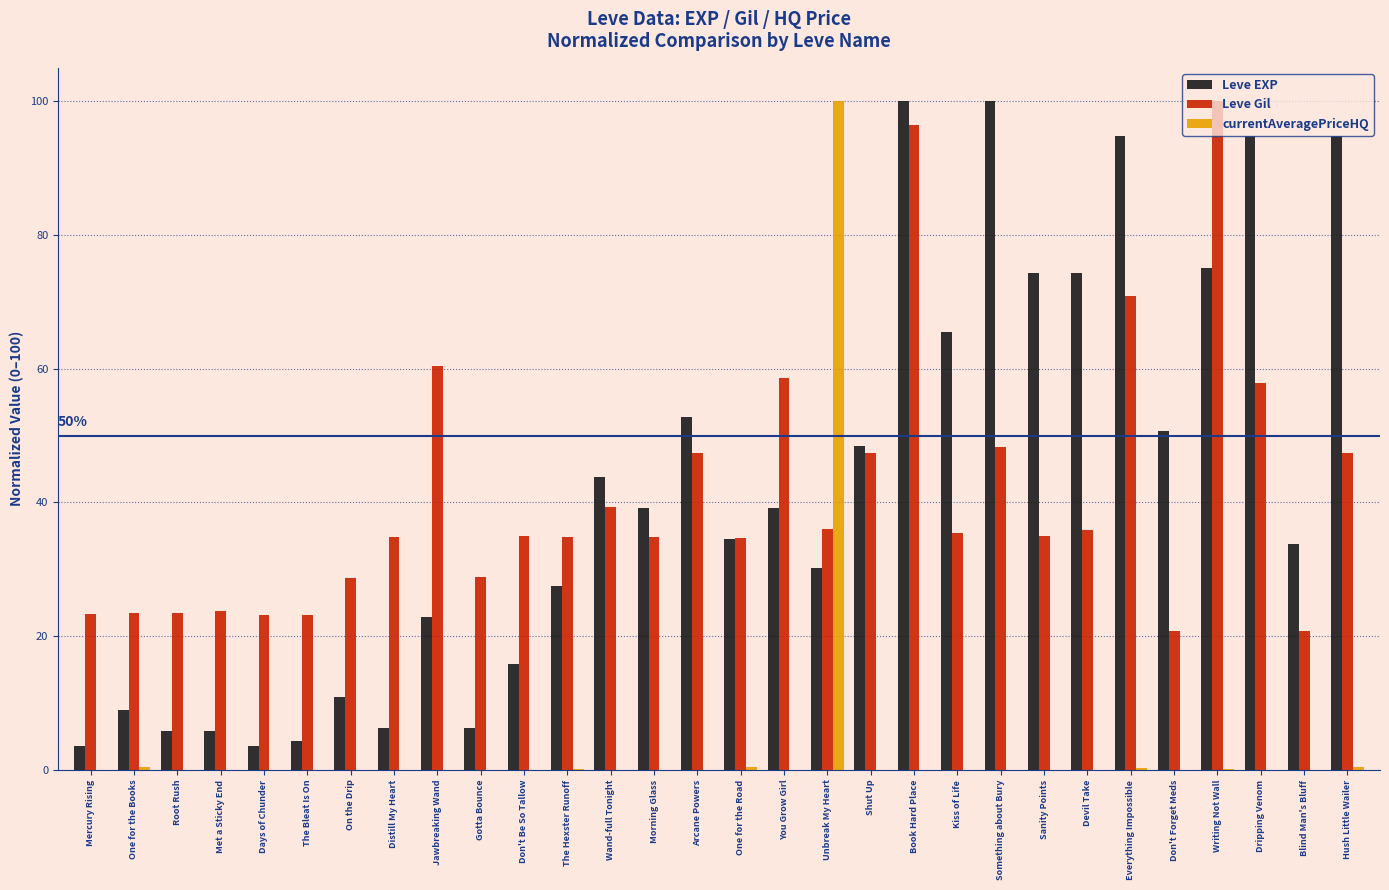

What is the total value across all series at Writing Not Wall?

175.3